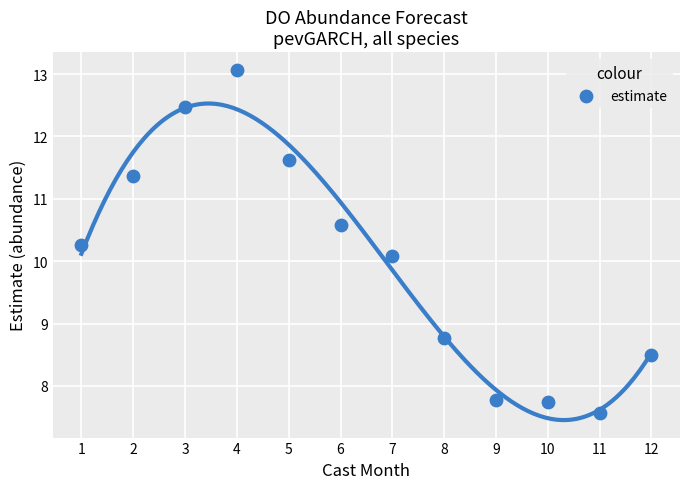

What Y value in the scatter plot is closest to 10?

10.1